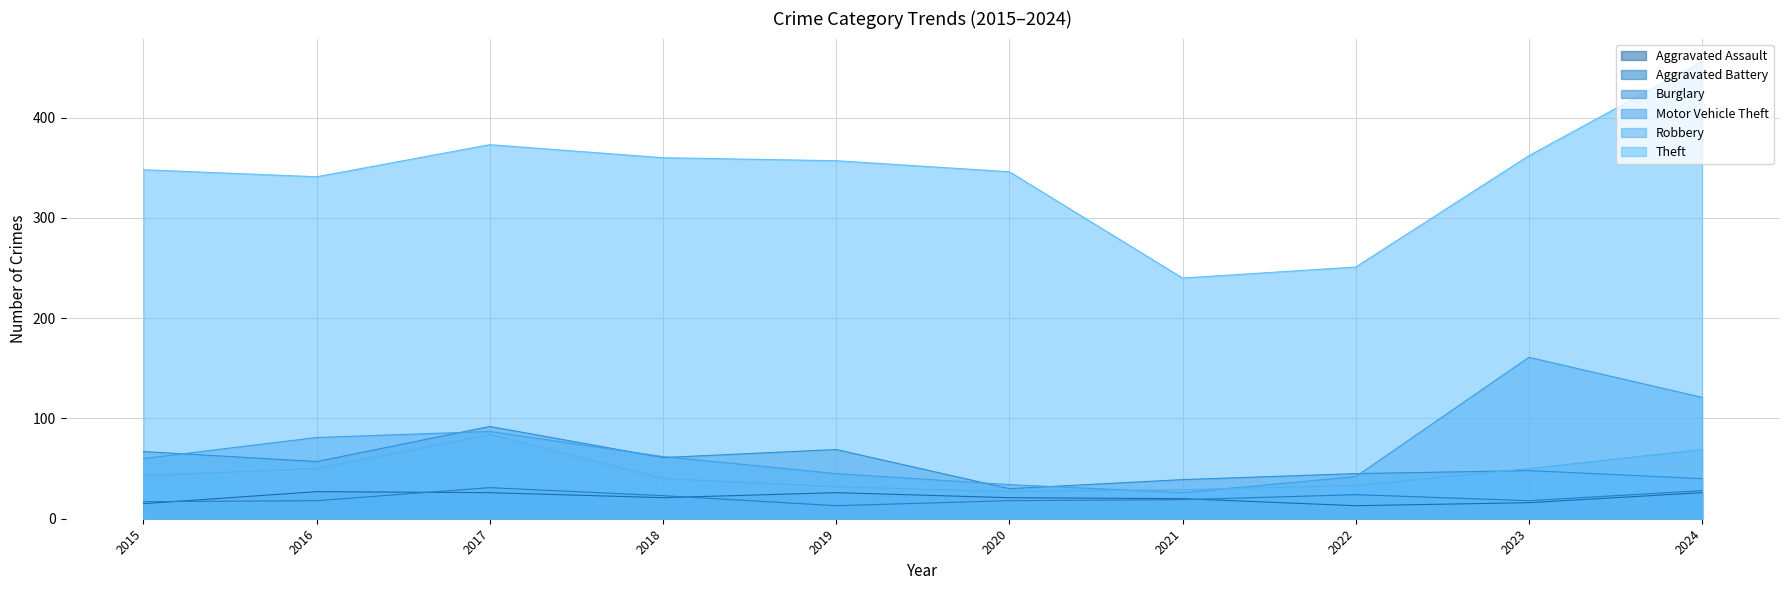

True or false: Aggravated Battery and Motor Vehicle Theft cross at least once.

False